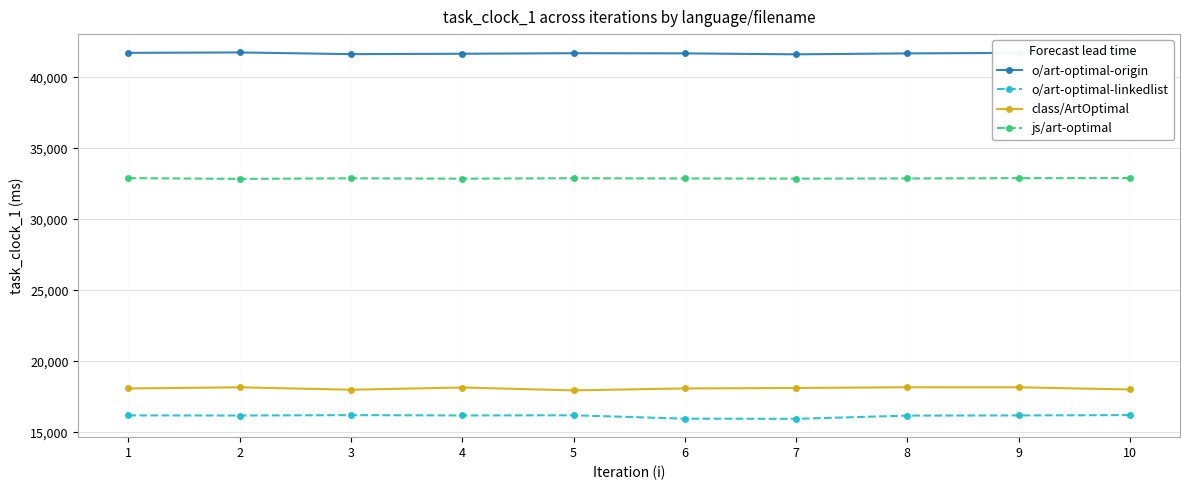

How many values in the o/art-optimal-linkedlist series exceed 16195?

5